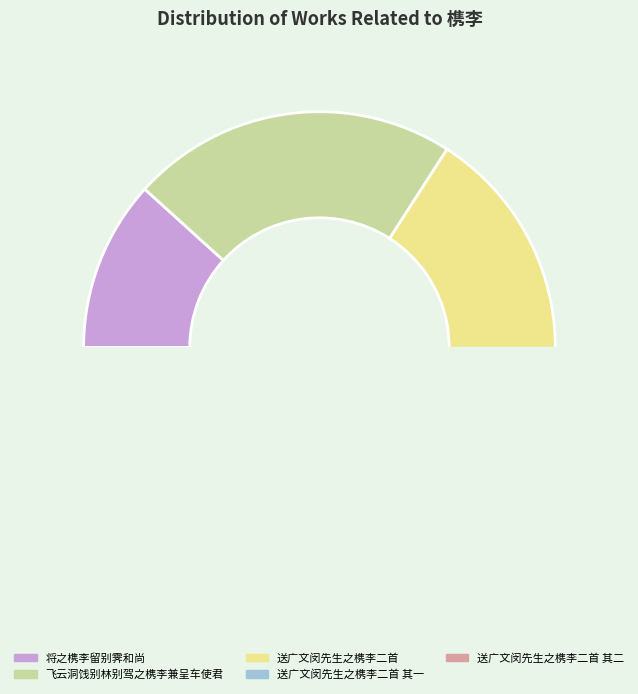

To the nearest percent, what is the average slice percentage?

20%